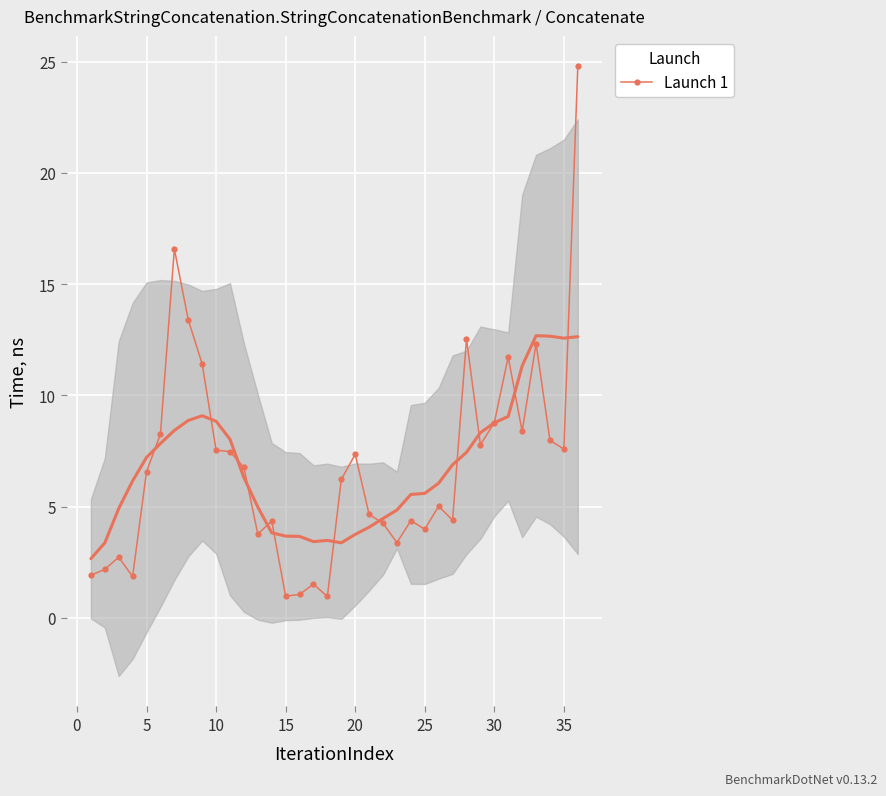

Reading left to right, list all the values displayed in this chart.

smooth: 2.7	3.4	4.9	6.2	7.2	7.8	8.4	8.9	9.1	8.8	8.0	6.3	5.0	3.8	3.7	3.7	3.4	3.5	3.4	3.8	4.1	4.5	4.8	5.5	5.6	6.1	6.9	7.4	8.3	8.8	9.1	11.3	12.7	12.7	12.6	12.6
Launch 1: 1.9	2.2	2.7	1.9	6.6	8.3	16.6	13.4	11.4	7.5	7.5	6.8	3.8	4.4	1.0	1.1	1.5	1.0	6.2	7.4	4.6	4.2	3.4	4.4	4.0	5.0	4.4	12.5	7.8	8.8	11.7	8.4	12.3	8.0	7.6	24.8